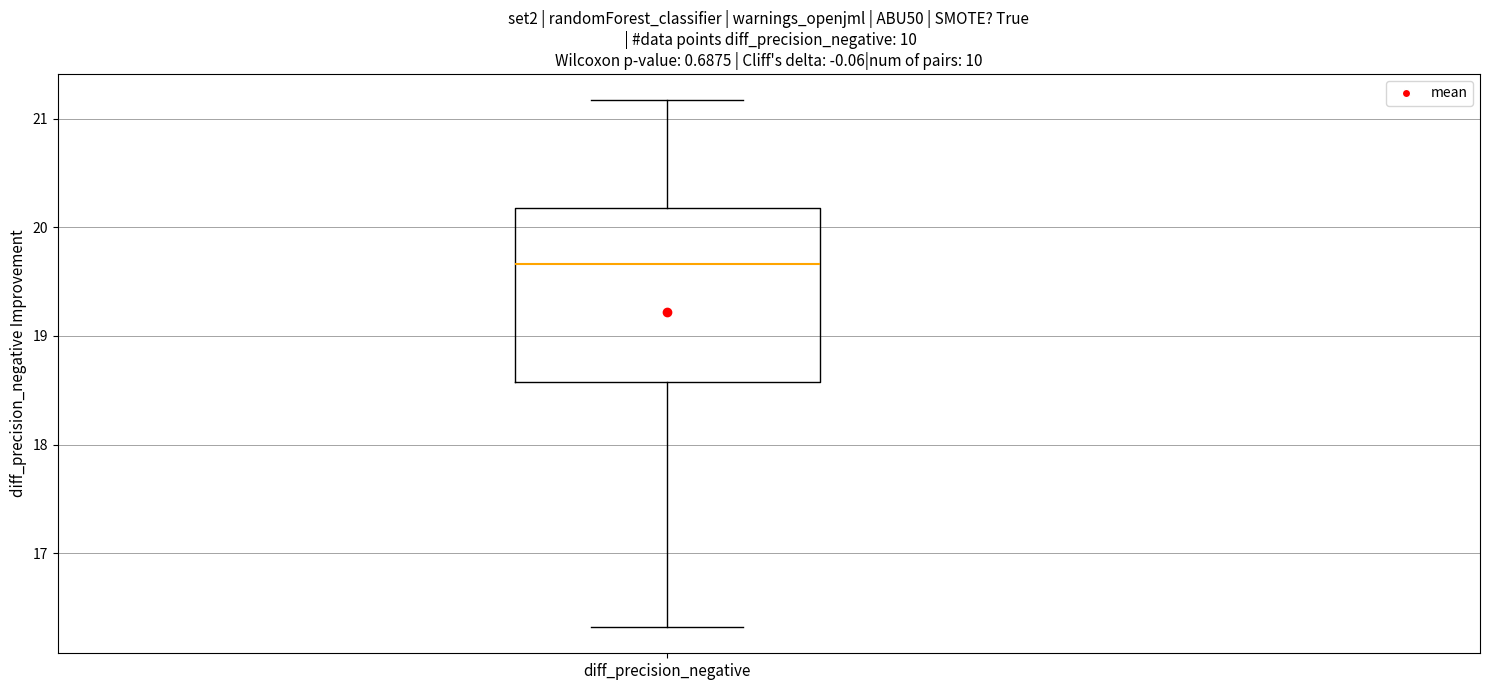

Where does the median line of the box for diff_precision_negative sit on the y-axis? The values are not printed on the chart, so give them approximately, as read against the axis.

19.7